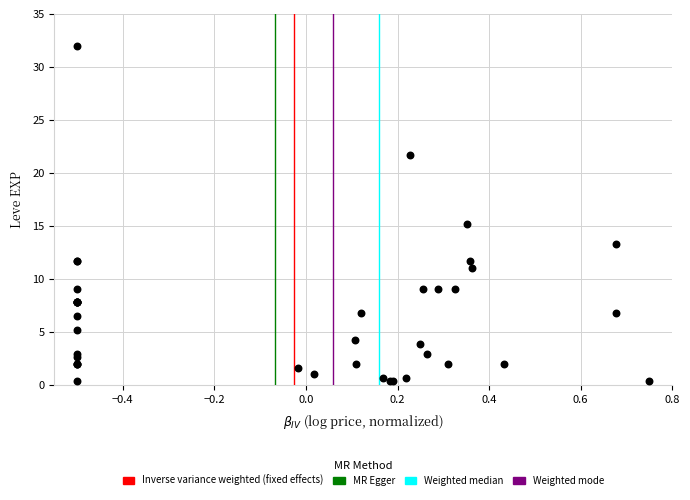

What Y value in the scatter plot is closest to 16?

15.2